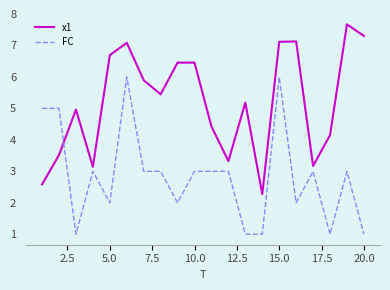

Which series has the widest spread of values?

x1